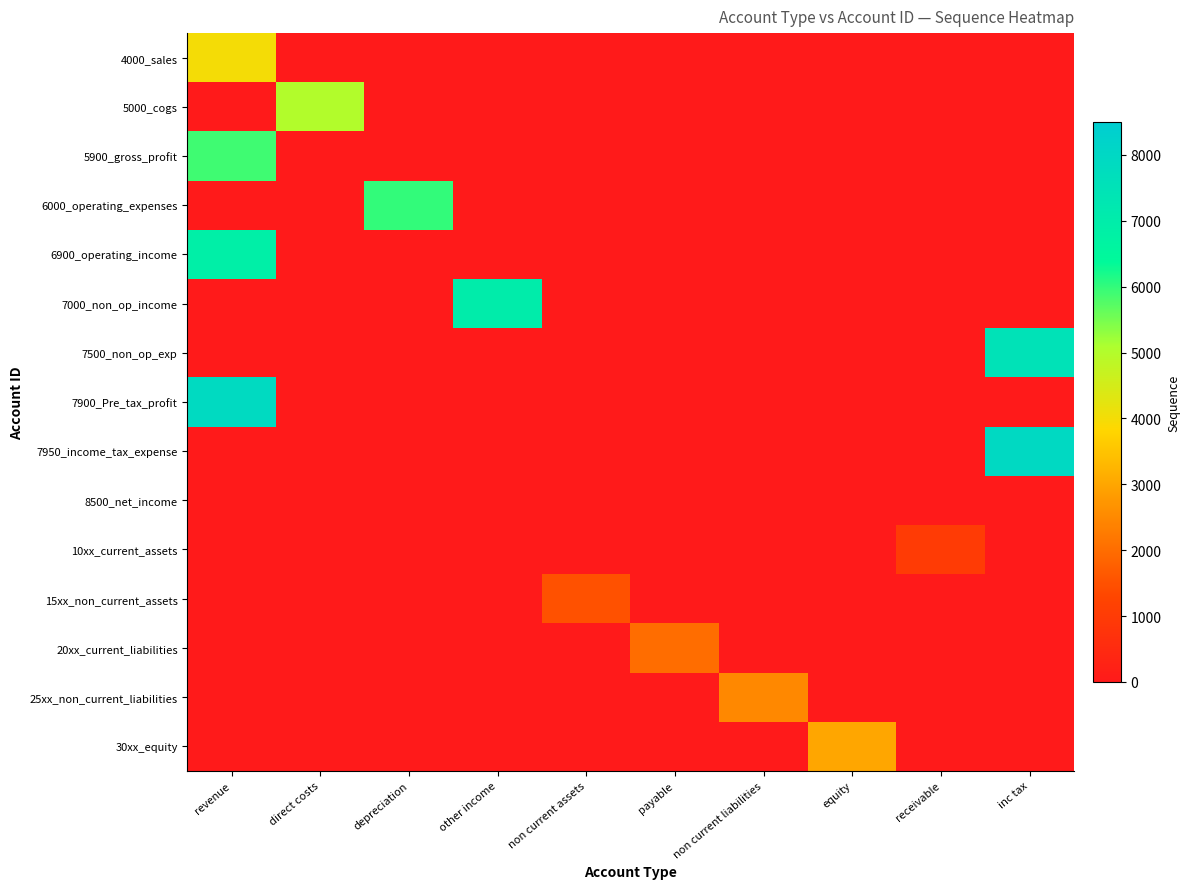

List the series in order of their overall mean, highest first.

4000_sales, 5000_cogs, 5900_gross_profit, 6000_operating_expenses, 6900_operating_income, 7000_non_op_income, 7500_non_op_exp, 7900_Pre_tax_profit, 7950_income_tax_expense, 8500_net_income, 10xx_current_assets, 15xx_non_current_assets, 20xx_current_liabilities, 25xx_non_current_liabilities, 30xx_equity